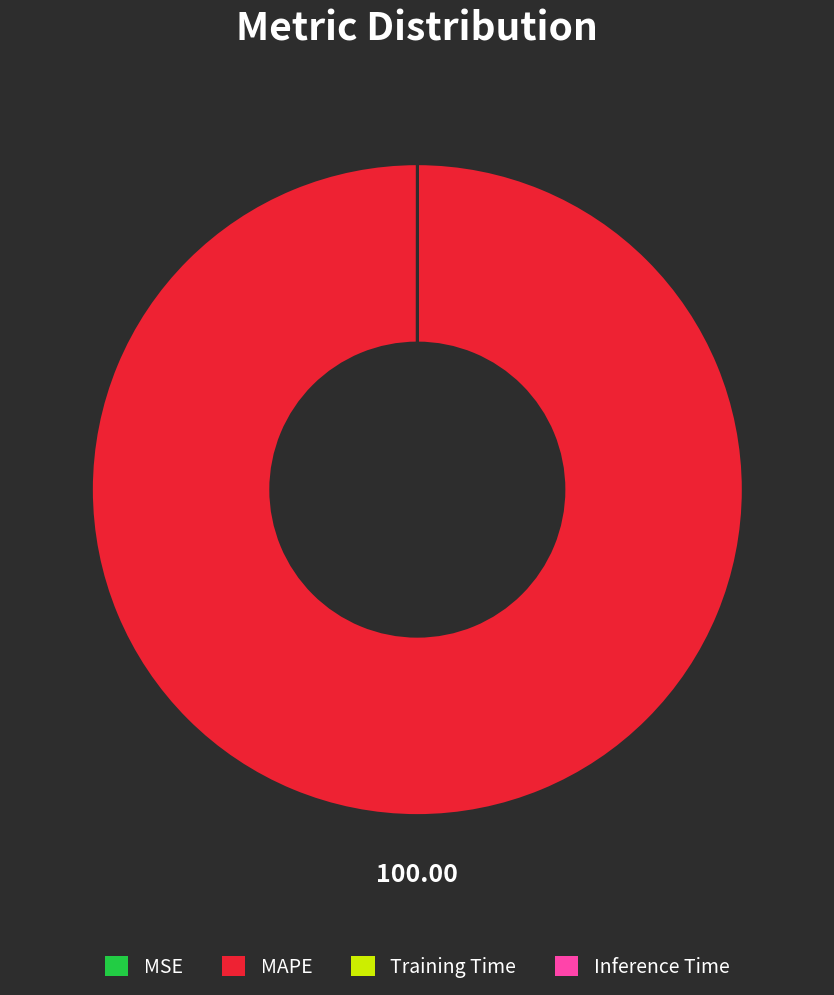

Is there a majority slice in this chart?

Yes